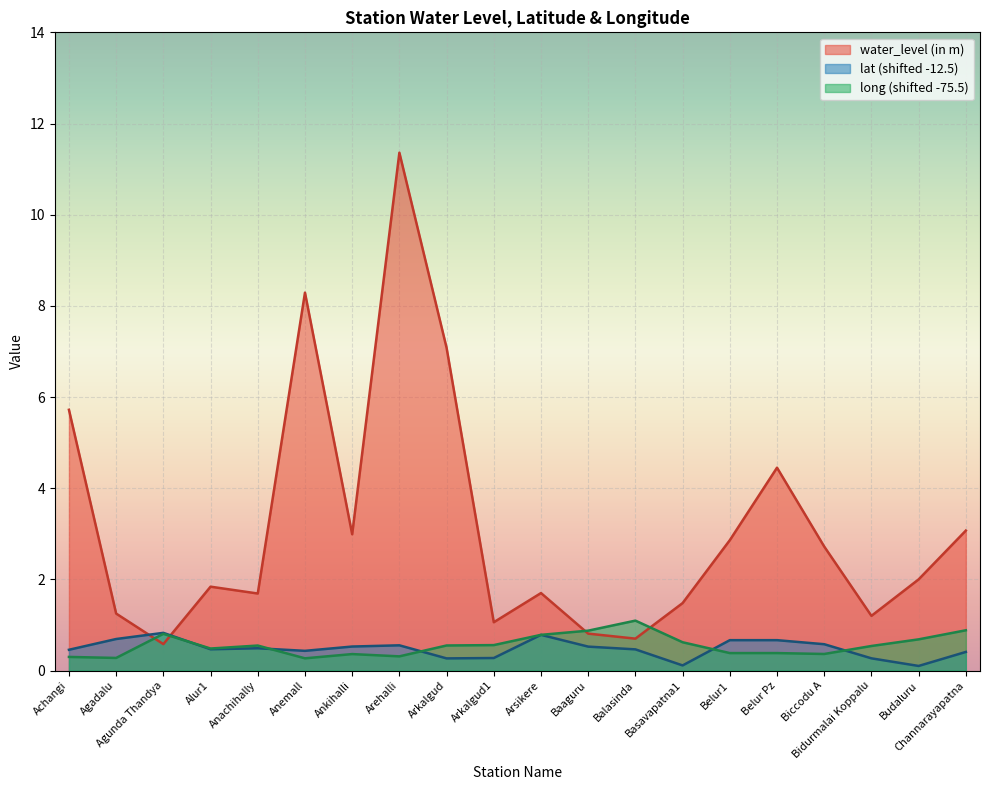

Reading left to right, list all the values displayed in this chart.

water_level (in m): Achangi=5.7	Agadalu=1.2	Agunda Thandya=0.6	Alur1=1.8	Anachihally=1.7	Anemall=8.3	Ankihalli=3.0	Arehalli=11.4	Arkalgud=7.1	Arkalgud1=1.1	Arsikere=1.7	Baaguru=0.8	Balasinda=0.7	Basavapatna1=1.5	Belur1=2.9	Belur Pz=4.5	Biccodu A=2.7	Bidurmalai Koppalu=1.2	Budaluru=2.0	Channarayapatna=3.1
lat: Achangi=0.5	Agadalu=0.7	Agunda Thandya=0.8	Alur1=0.5	Anachihally=0.5	Anemall=0.4	Ankihalli=0.5	Arehalli=0.6	Arkalgud=0.3	Arkalgud1=0.3	Arsikere=0.8	Baaguru=0.5	Balasinda=0.5	Basavapatna1=0.1	Belur1=0.7	Belur Pz=0.7	Biccodu A=0.6	Bidurmalai Koppalu=0.3	Budaluru=0.1	Channarayapatna=0.4
long: Achangi=0.3	Agadalu=0.3	Agunda Thandya=0.8	Alur1=0.5	Anachihally=0.5	Anemall=0.3	Ankihalli=0.4	Arehalli=0.3	Arkalgud=0.5	Arkalgud1=0.6	Arsikere=0.8	Baaguru=0.9	Balasinda=1.1	Basavapatna1=0.6	Belur1=0.4	Belur Pz=0.4	Biccodu A=0.4	Bidurmalai Koppalu=0.5	Budaluru=0.7	Channarayapatna=0.9